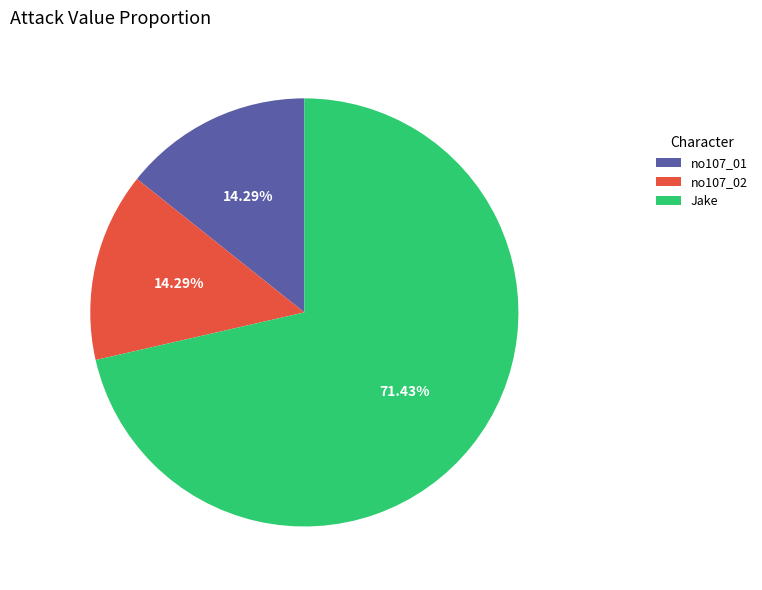

Which slice is the largest?

Jake